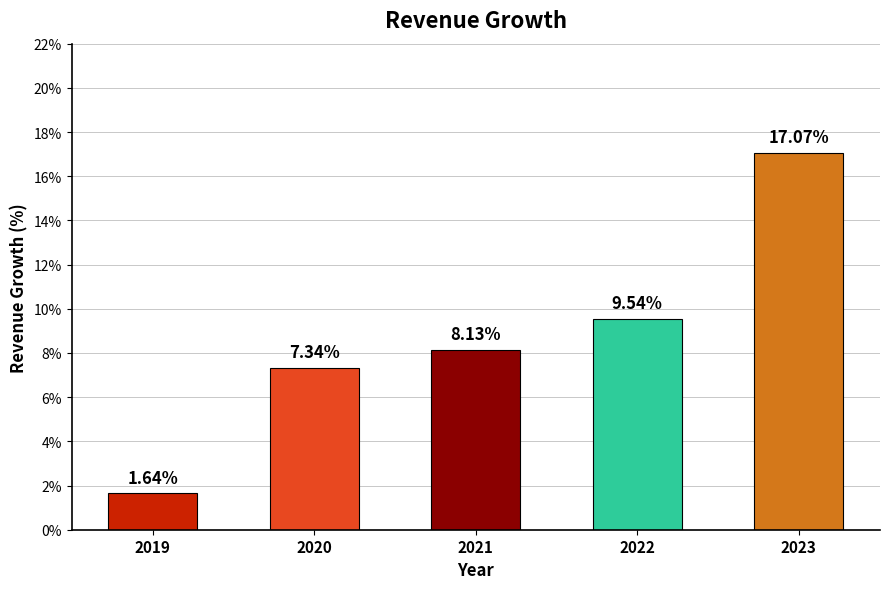

How many series are shown in this chart?

1